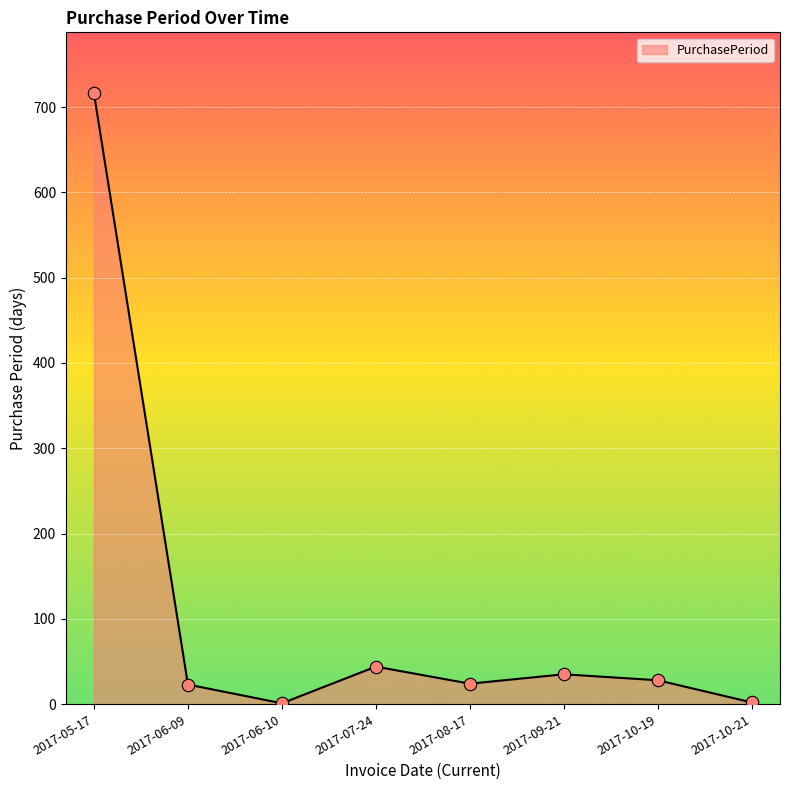

What is the ratio of the value at 2017-06-09 to the value at 2017-10-19?

0.8